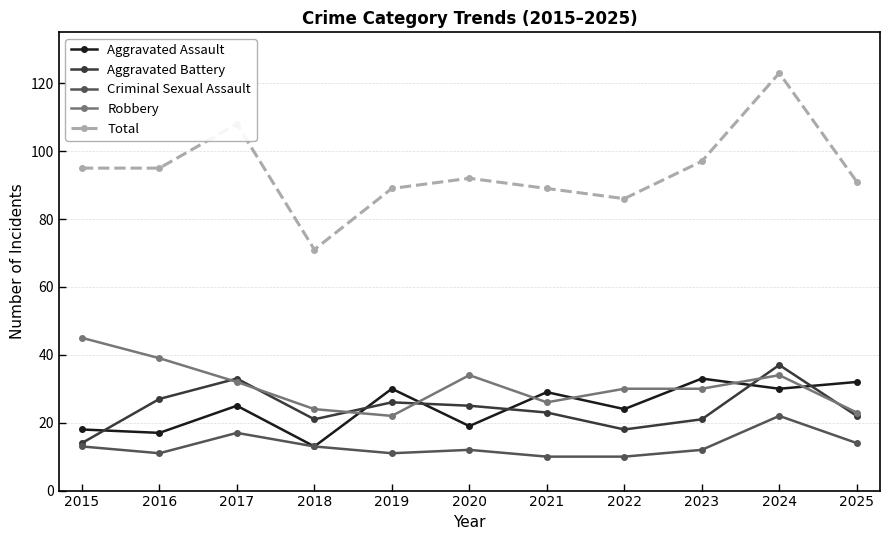

The Aggravated Battery series shows 12 at 2018. True or false?

False